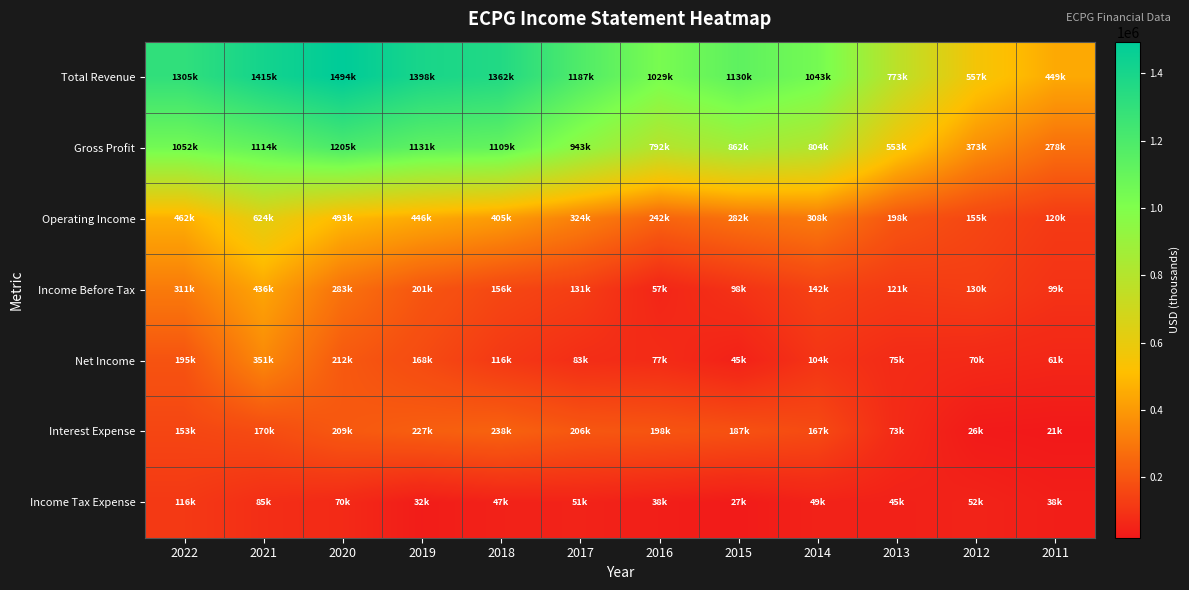

What is the difference between the highest and lowest values at 2014?

994800